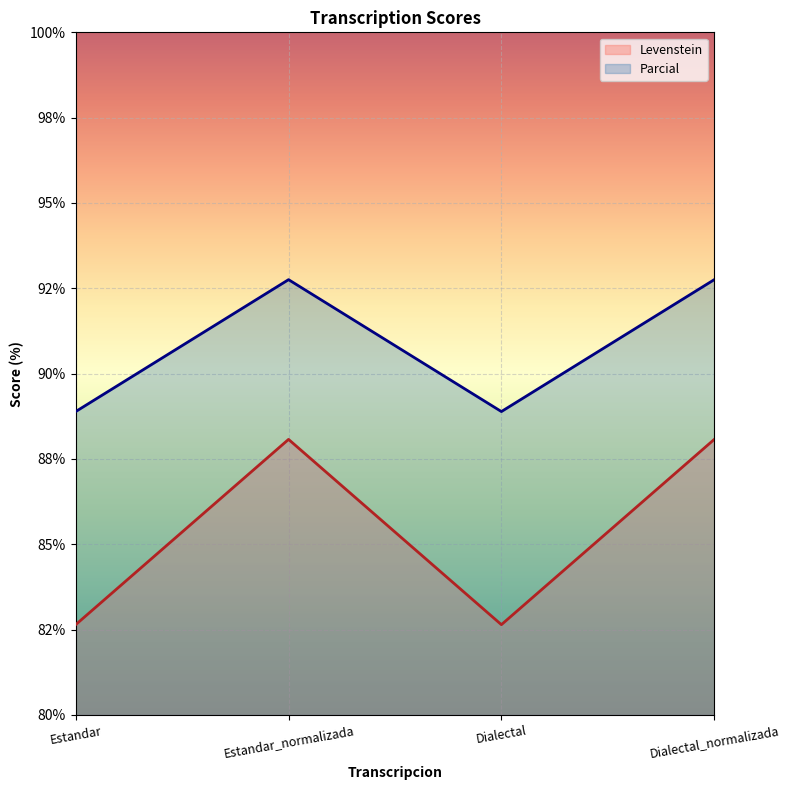

What is the total value across all series at Dialectal?

171.5